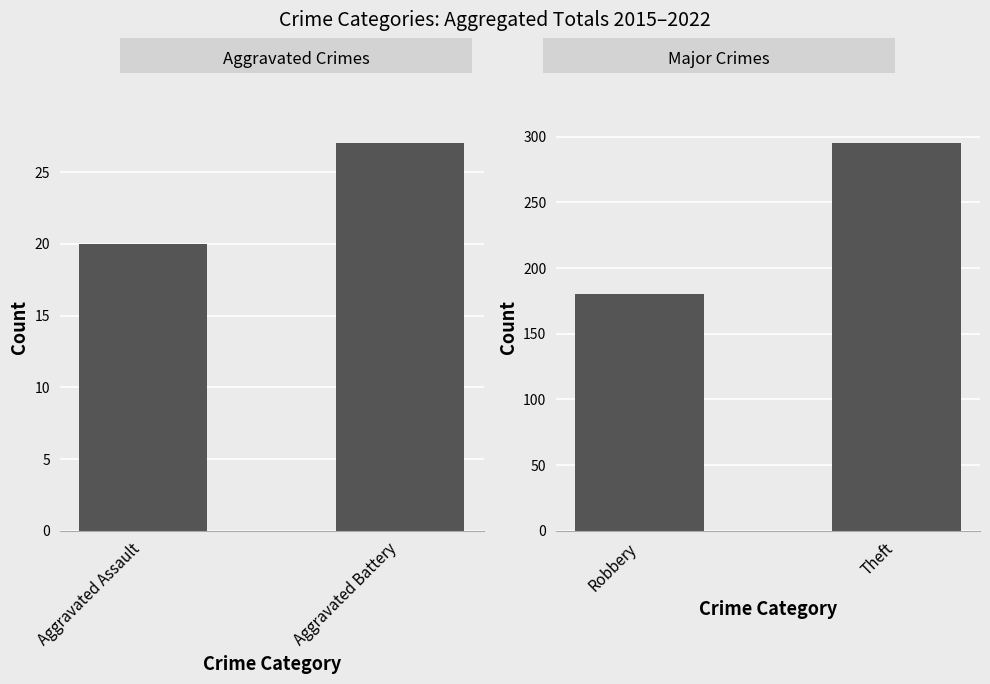

The Aggravated Crimes series shows 20 at Aggravated Assault. True or false?

True